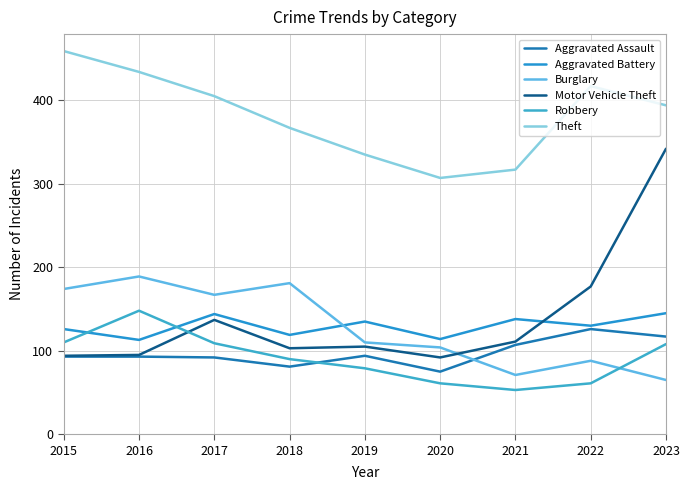

What is the difference between the Motor Vehicle Theft values at 2016 and 2019?

10